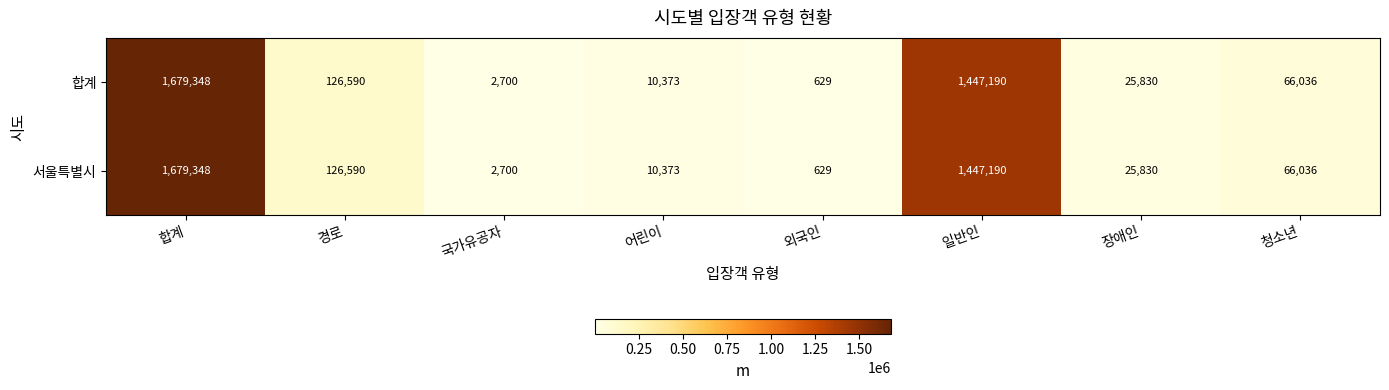

At which label is 서울특별시 closest to 839988?

일반인